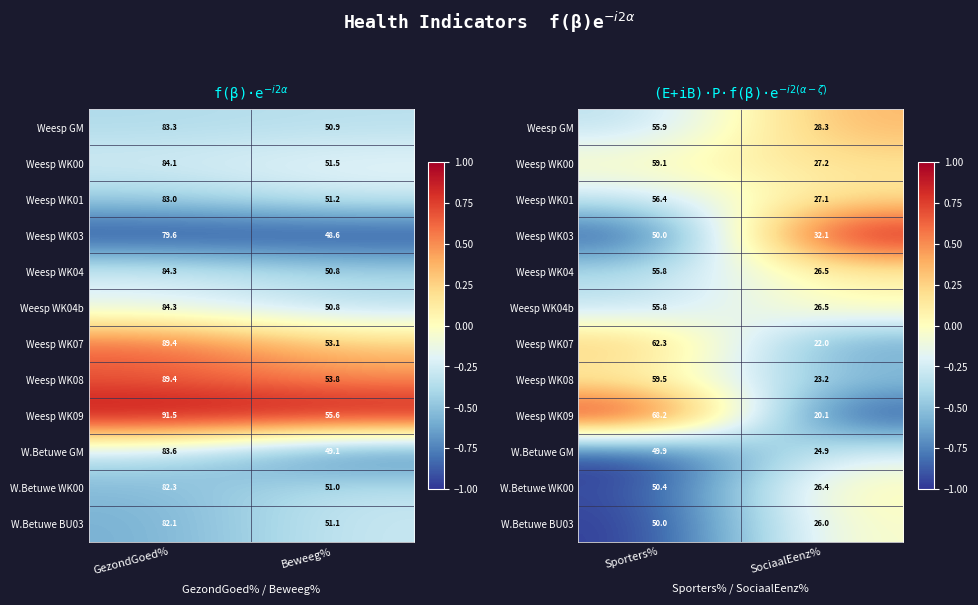

How many categories are shown in the chart?

2